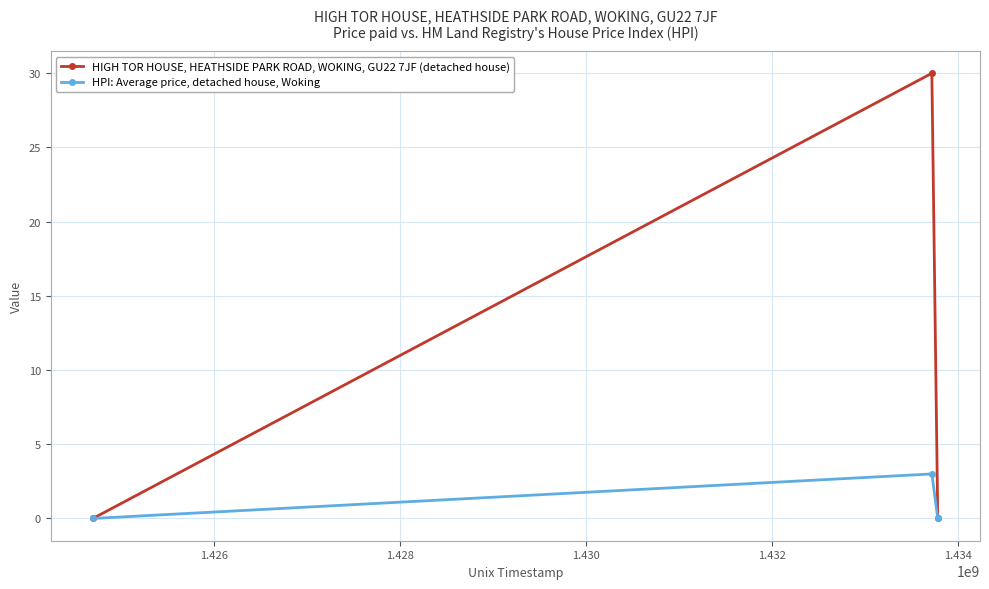

Rank the series by their maximum value, from highest to lowest.

HIGH TOR HOUSE, HEATHSIDE PARK ROAD, WOKING, GU22 7JF (detached house), HPI: Average price, detached house, Woking